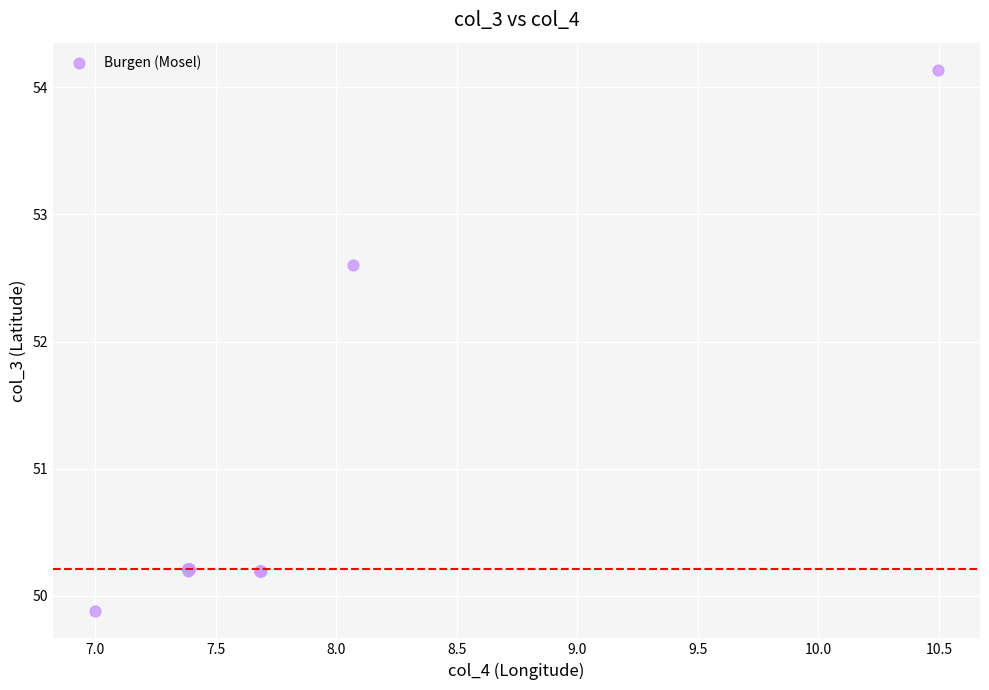

What Y value in the scatter plot is closest to 52?

52.6